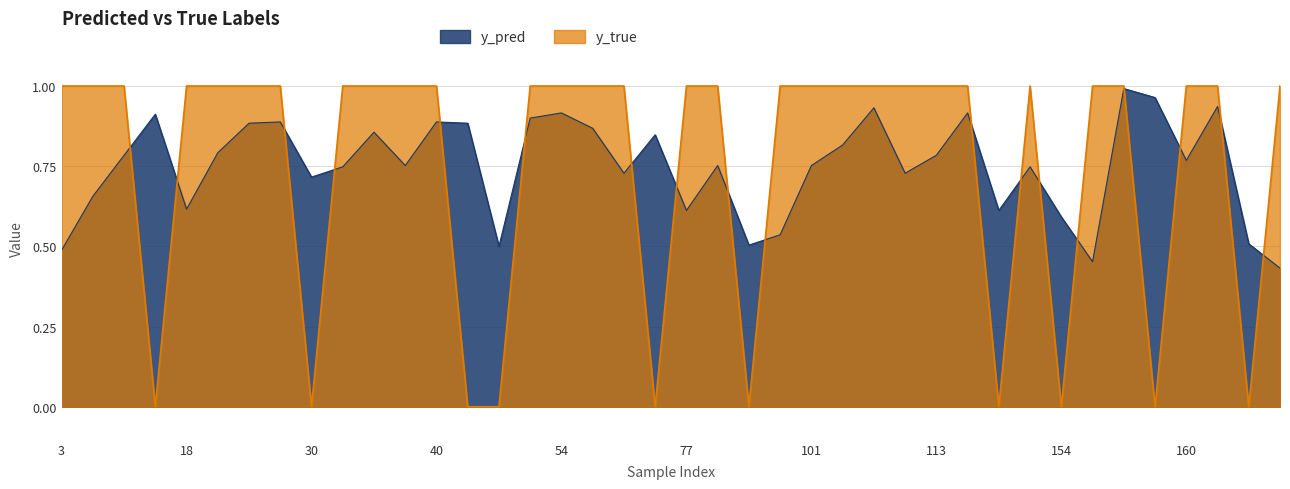

What is the spread (max minus min) of values at 0?

0.2